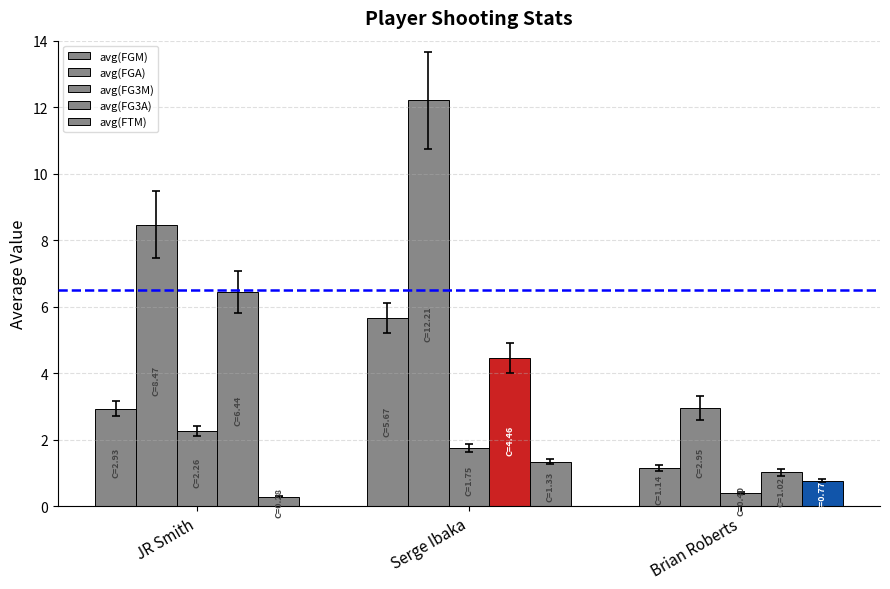

The avg(FGM) series shows 5.7 at Serge Ibaka. True or false?

True